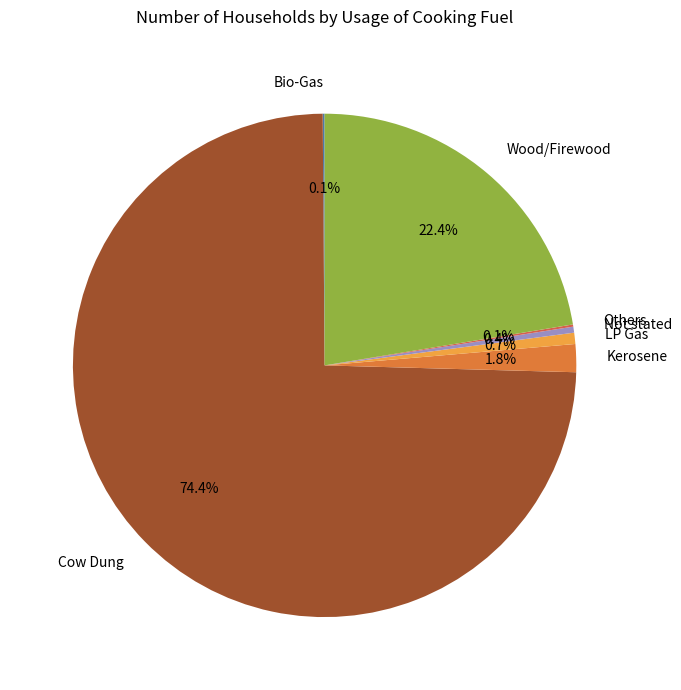

Is it true that LP Gas is 1% of the pie?

True